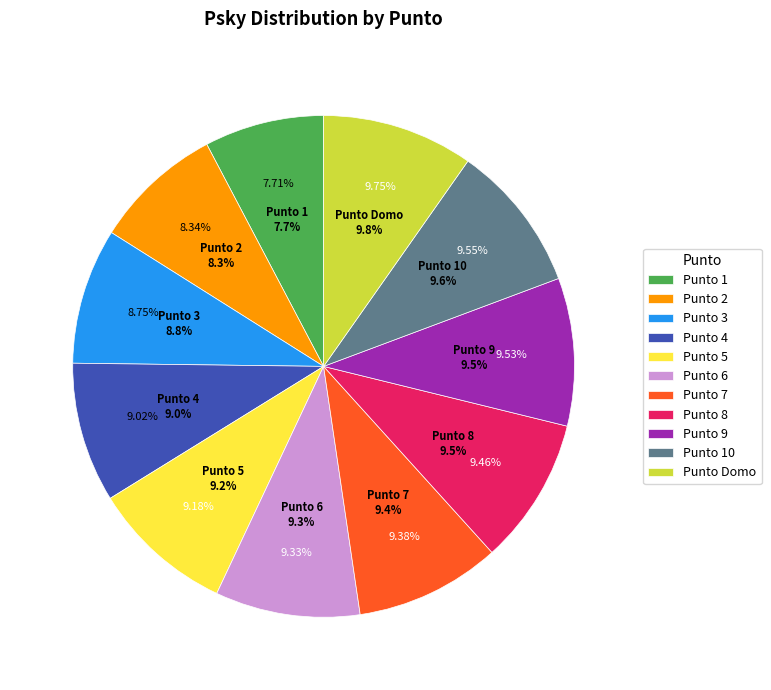

To the nearest percent, what is the average slice percentage?

9%